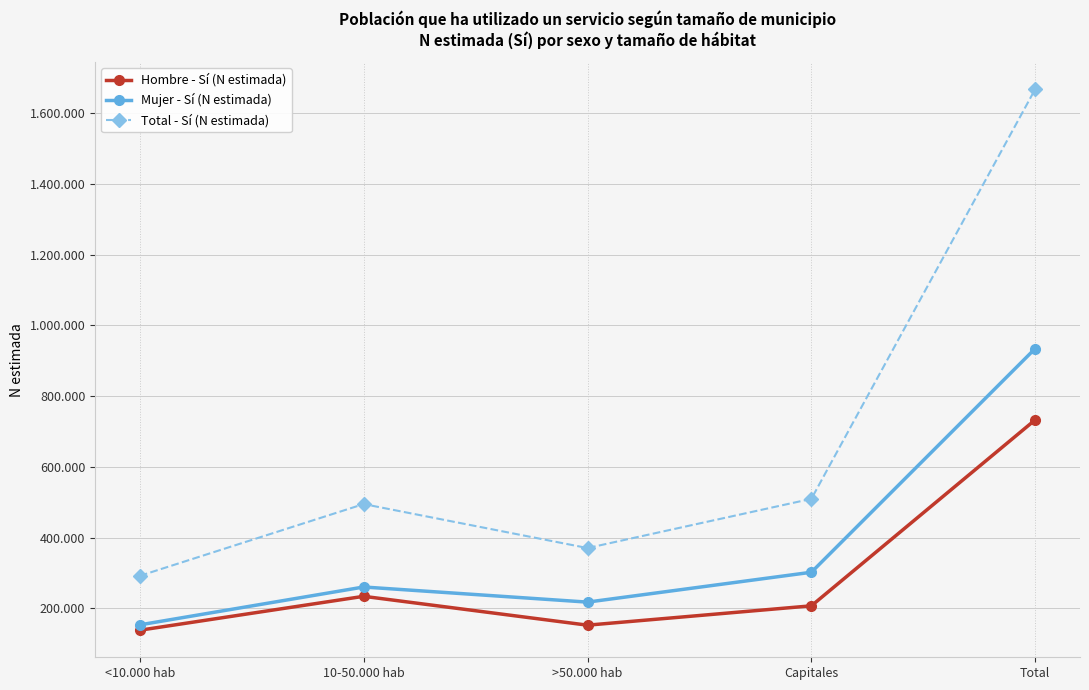

At which category is the sum across all series the highest?

Total